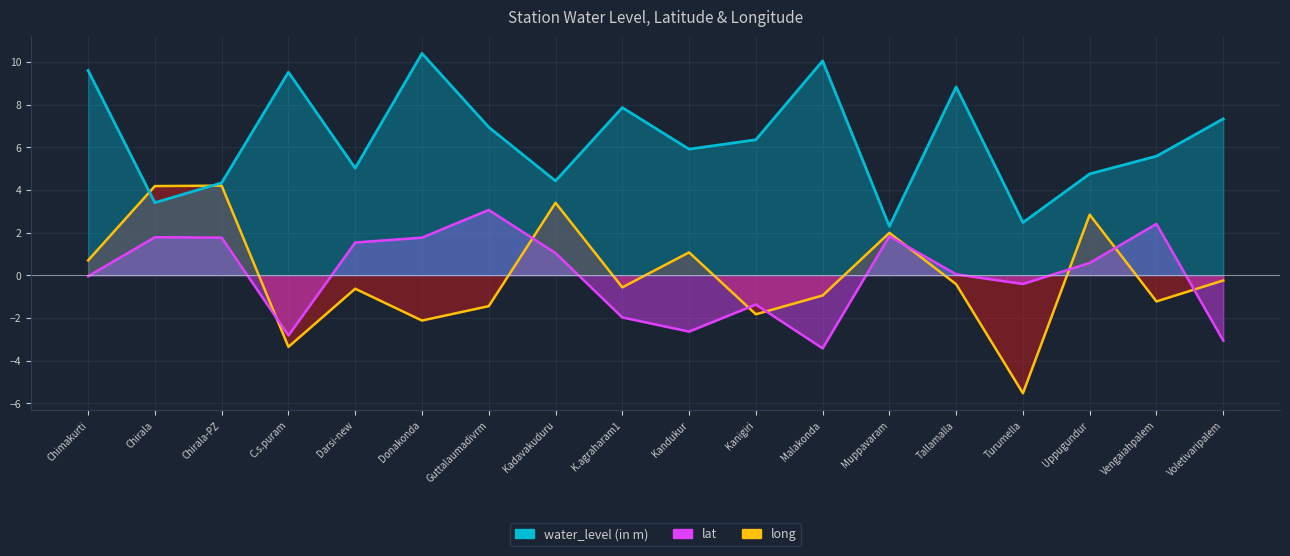

The value of lat at Kandukur is -2.6. True or false?

True